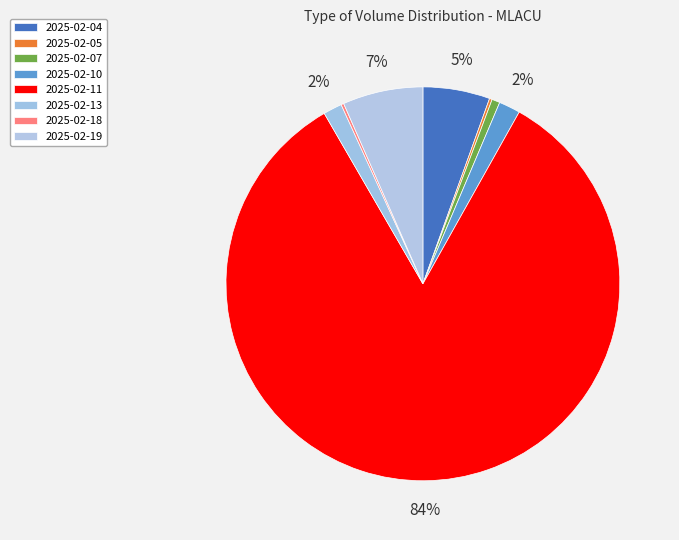

To the nearest percent, what is the average slice percentage?

12%